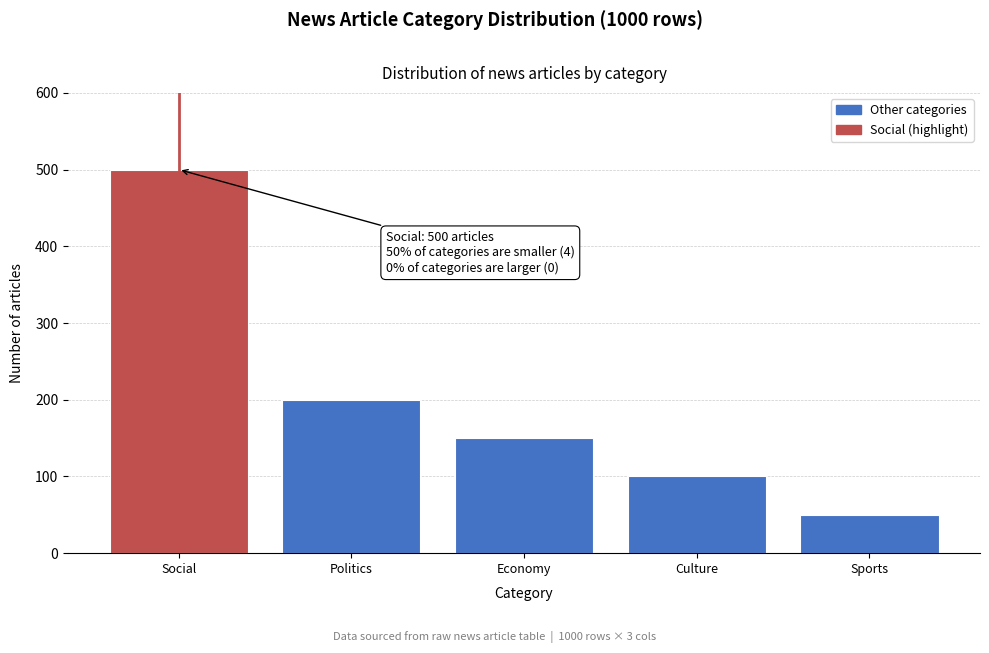

Reading left to right, list all the values displayed in this chart.

500	200	150	100	50